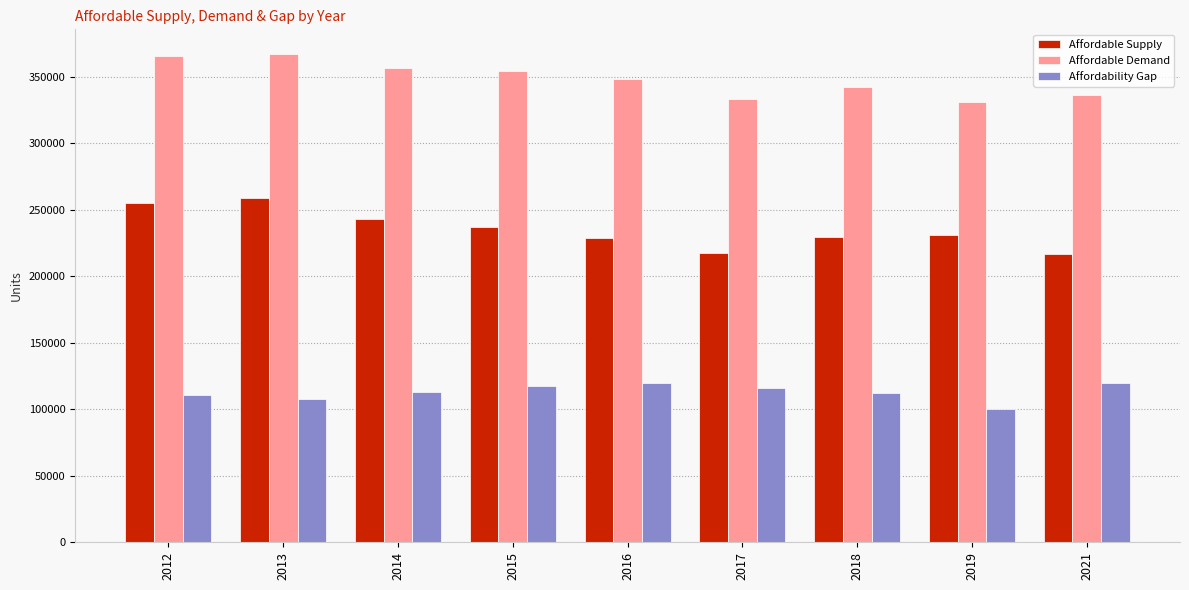

Which series has the widest spread of values?

Affordable Supply